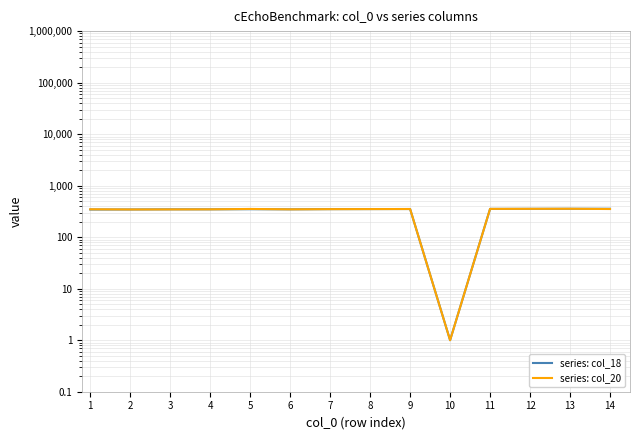

What is the lowest value of the series: col_20 series?

1